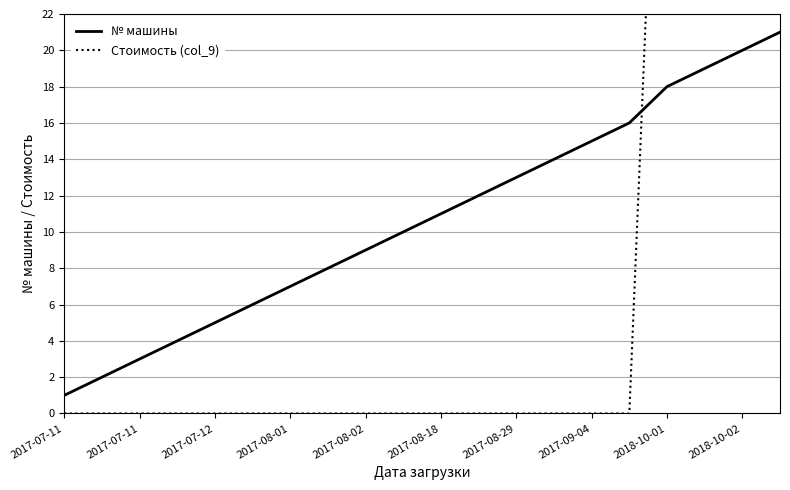

Is this an area chart (filled region under the line)?

No